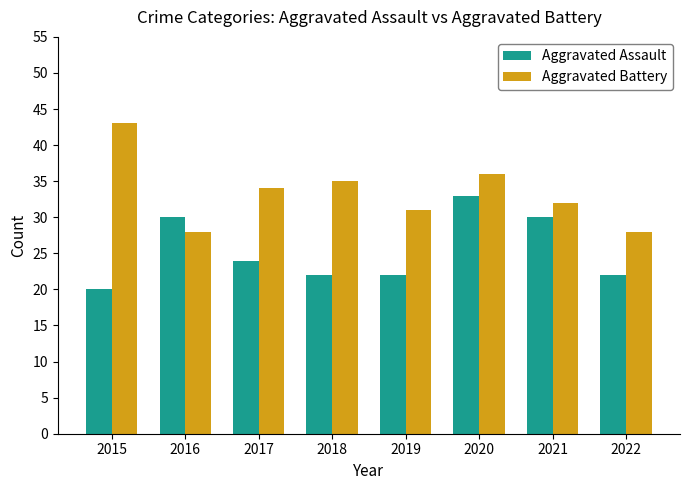

Does the chart contain stacked bars?

No